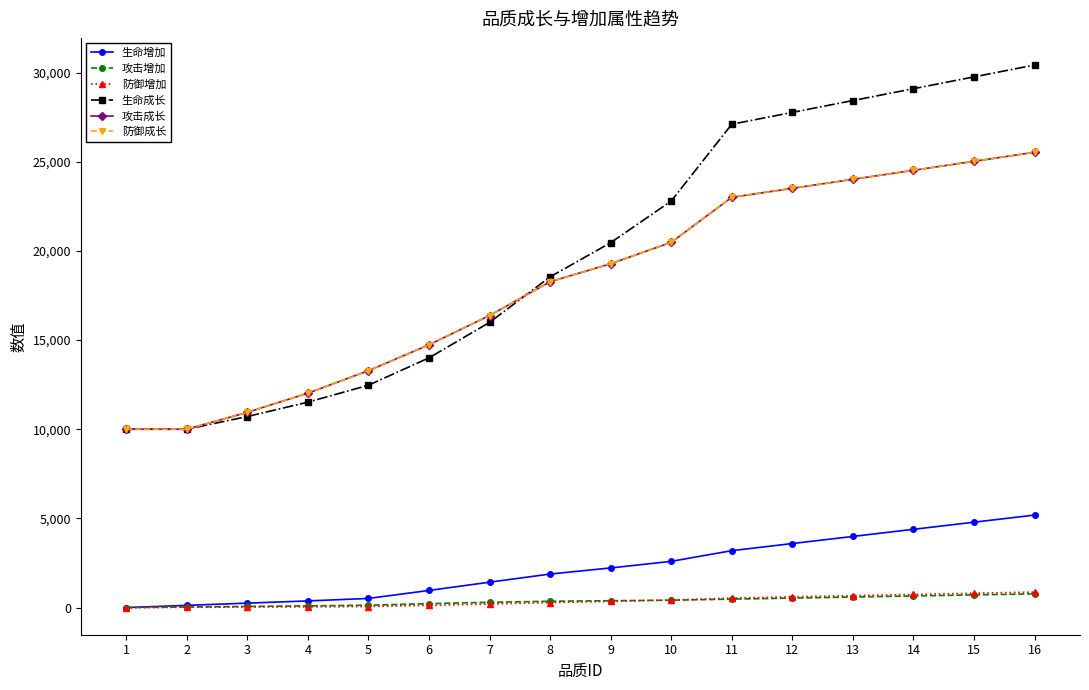

Which category has the highest value in the 防御增加 series?

16